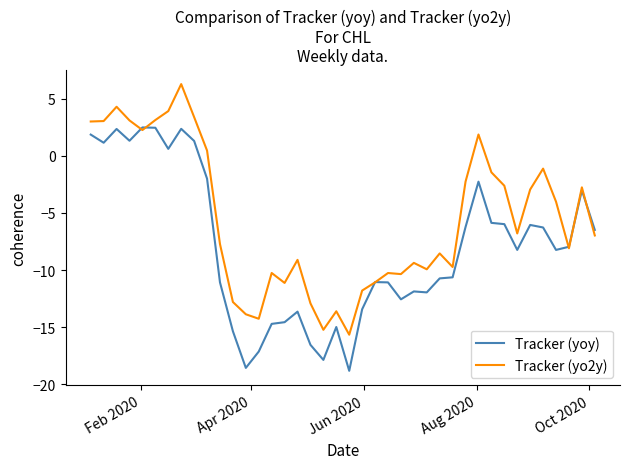

What is the minimum value shown in the chart?

-18.8